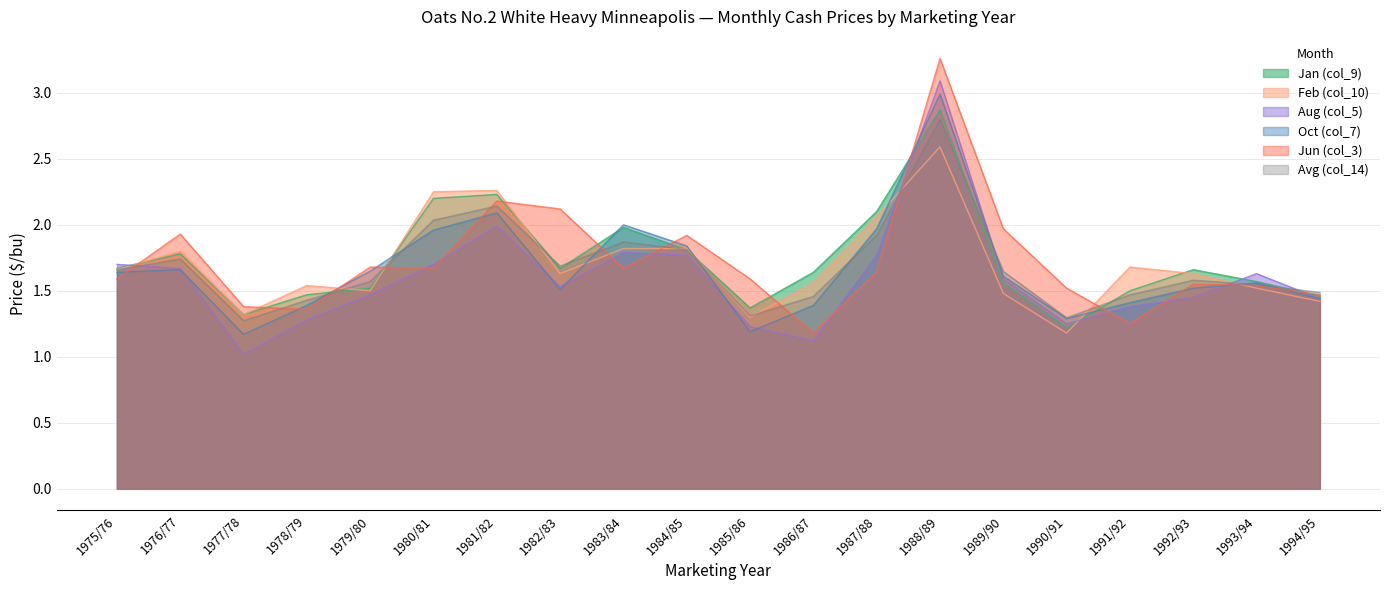

At which category does Feb (col_10) reach its first local peak?

1976/77